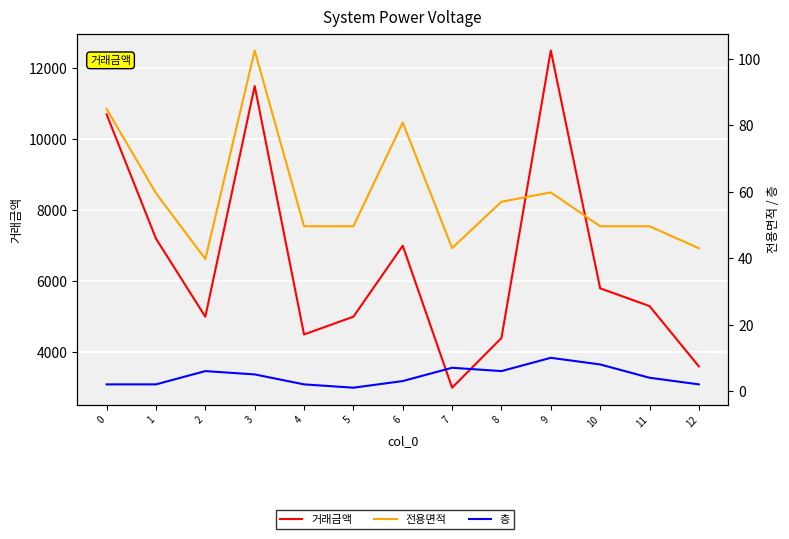

What is the approximate value of 거래금액 at 1?

7200.0